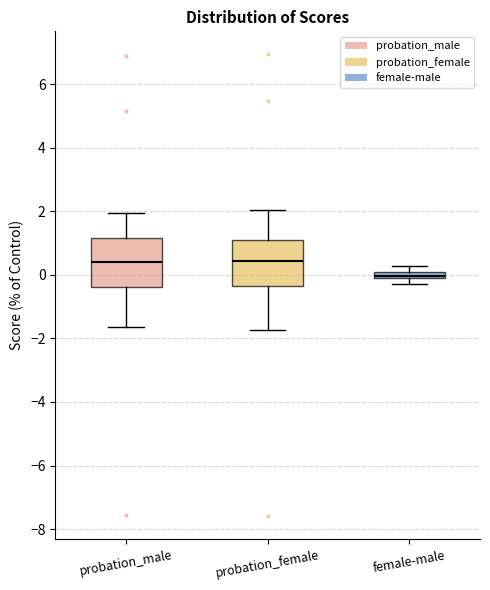

Where does the median line of the box for probation_female sit on the y-axis? The values are not printed on the chart, so give them approximately, as read against the axis.

0.4